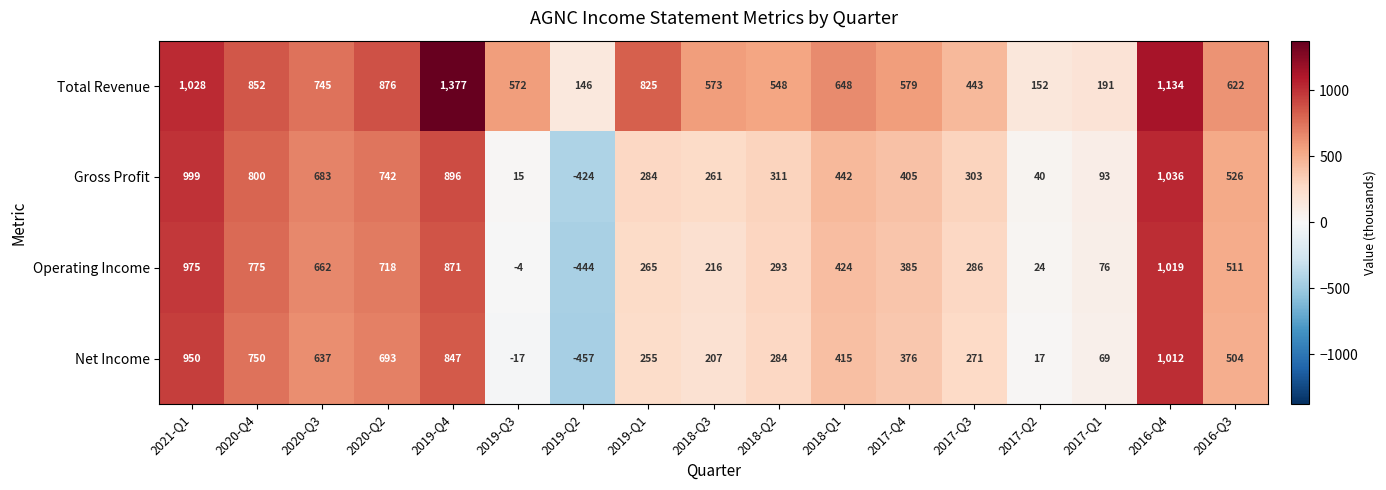

What is the total value across all series at 2019-Q2?

-1179